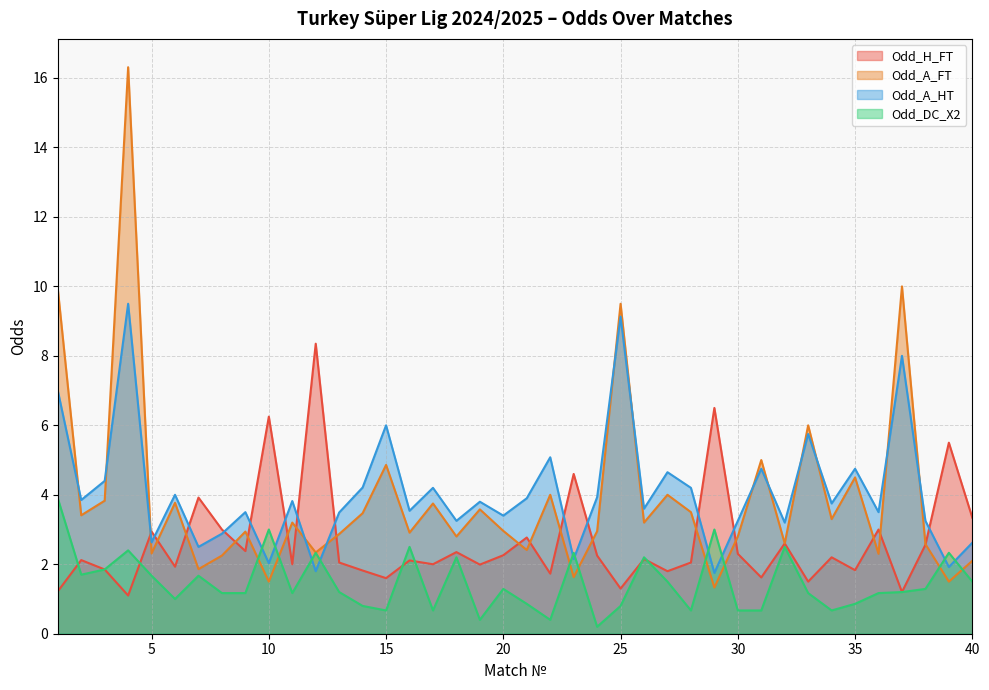

Reading left to right, transcribe all the data shown in this chart.

Odd_H_FT: 1=1.2	2=2.1	3=1.9	4=1.1	5=2.9	6=1.9	7=3.9	8=3.0	9=2.4	10=6.2	11=2.0	12=8.3	13=2.0	14=1.8	15=1.6	16=2.1	17=2.0	18=2.4	19=2.0	20=2.3	21=2.8	22=1.7	23=4.6	24=2.2	25=1.3	26=2.1	27=1.8	28=2.0	29=6.5	30=2.3	31=1.6	32=2.6	33=1.5	34=2.2	35=1.8	36=3.0	37=1.2	38=2.6	39=5.5	40=3.3
Odd_A_FT: 1=9.9	2=3.4	3=3.8	4=16.3	5=2.3	6=3.8	7=1.9	8=2.2	9=2.9	10=1.5	11=3.2	12=2.3	13=2.9	14=3.5	15=4.9	16=2.9	17=3.8	18=2.8	19=3.6	20=3.0	21=2.4	22=4.0	23=1.6	24=3.0	25=9.5	26=3.2	27=4.0	28=3.5	29=1.3	30=2.8	31=5.0	32=2.6	33=6.0	34=3.3	35=4.5	36=2.3	37=10.0	38=2.6	39=1.5	40=2.1
Odd_A_HT: 1=7.0	2=3.9	3=4.4	4=9.5	5=2.6	6=4.0	7=2.5	8=2.9	9=3.5	10=2.0	11=3.8	12=1.8	13=3.5	14=4.2	15=6.0	16=3.5	17=4.2	18=3.2	19=3.8	20=3.4	21=3.9	22=5.1	23=2.1	24=3.9	25=9.1	26=3.6	27=4.7	28=4.2	29=1.8	30=3.2	31=4.8	32=3.2	33=5.8	34=3.8	35=4.8	36=3.5	37=8.0	38=3.2	39=1.9	40=2.6
Odd_DC_X2: 1=3.9	2=1.7	3=1.9	4=2.4	5=1.7	6=1.0	7=1.7	8=1.2	9=1.2	10=3.0	11=1.2	12=2.3	13=1.2	14=0.8	15=0.7	16=2.5	17=0.7	18=2.2	19=0.4	20=1.3	21=0.9	22=0.4	23=2.3	24=0.2	25=0.8	26=2.2	27=1.5	28=0.7	29=3.0	30=0.7	31=0.7	32=2.5	33=1.2	34=0.7	35=0.9	36=1.2	37=1.2	38=1.3	39=2.3	40=1.5